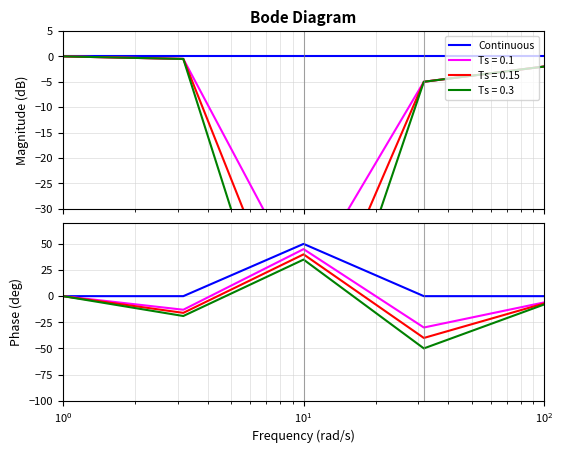

Does the chart display data point markers on the line(s)?

No